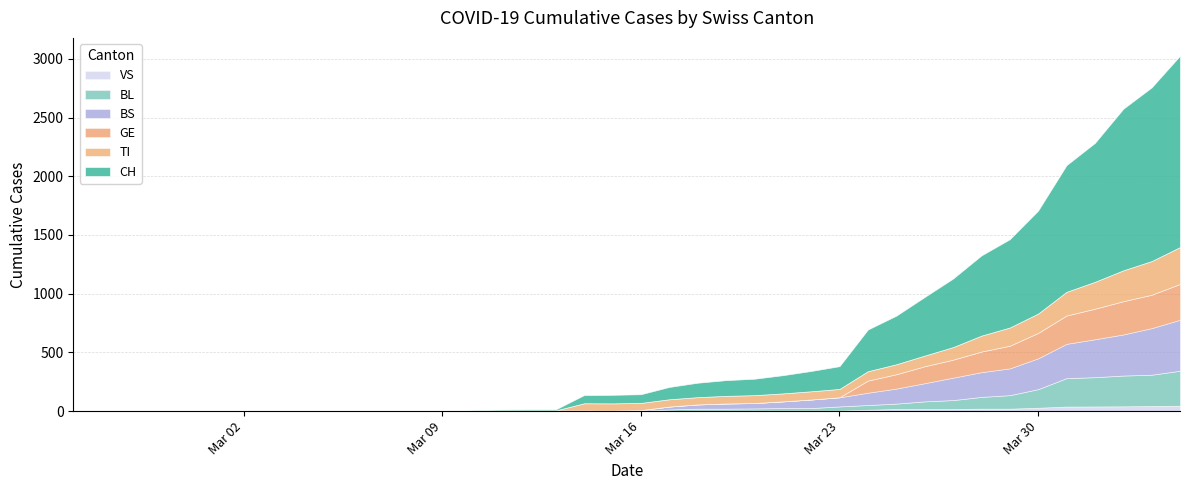

What is the average value of the GE series?

62